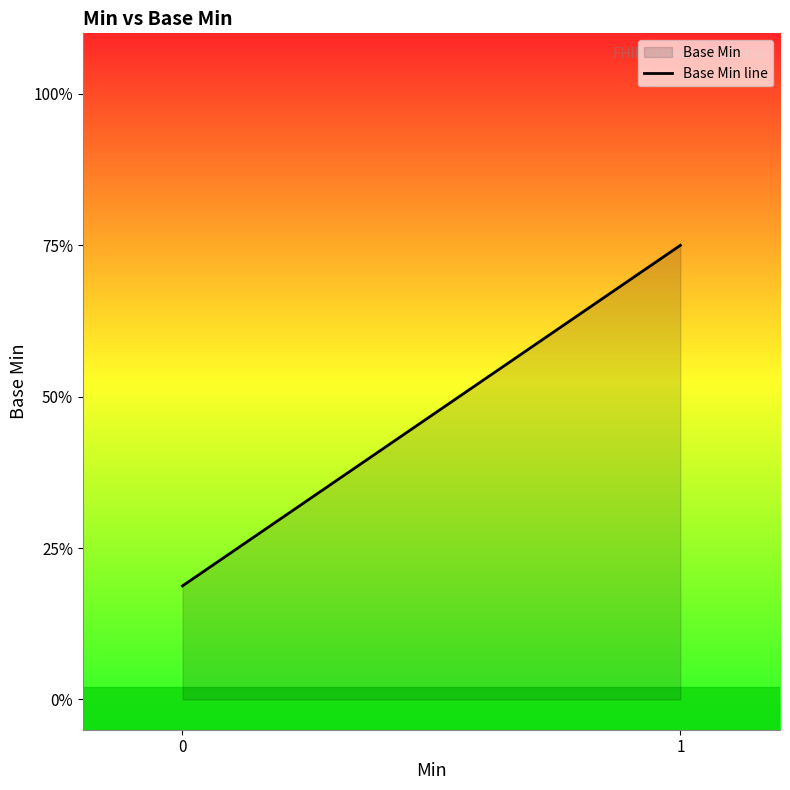

Reading left to right, list all the values displayed in this chart.

0=0.2	1=0.8